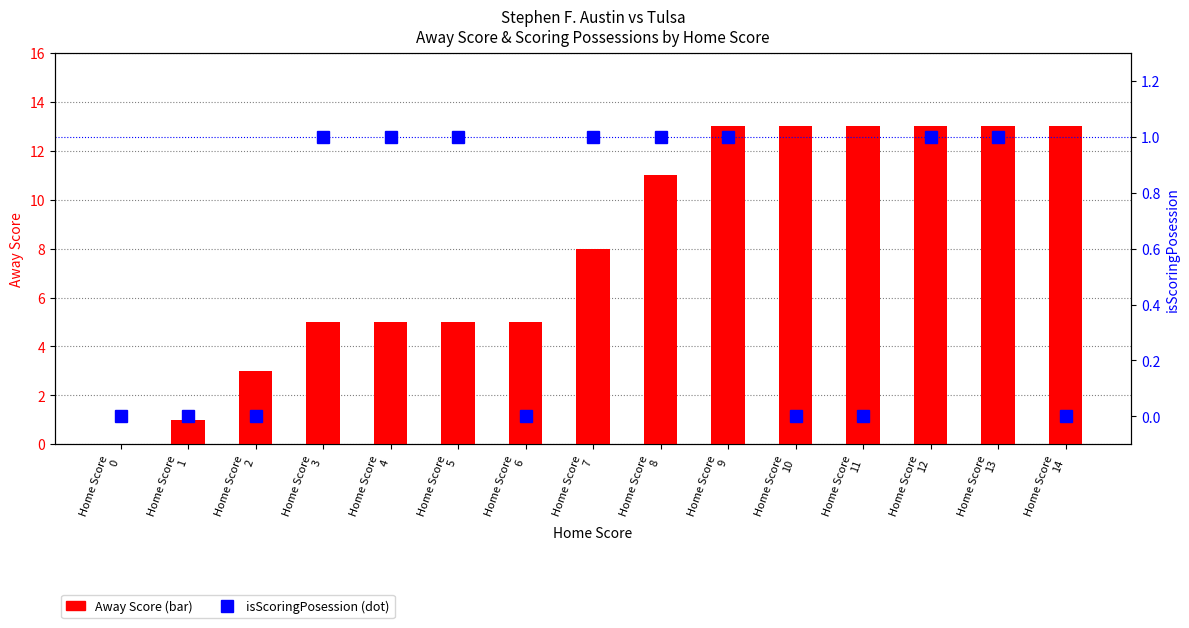

Which category has the highest value across all series?

Home Score
9